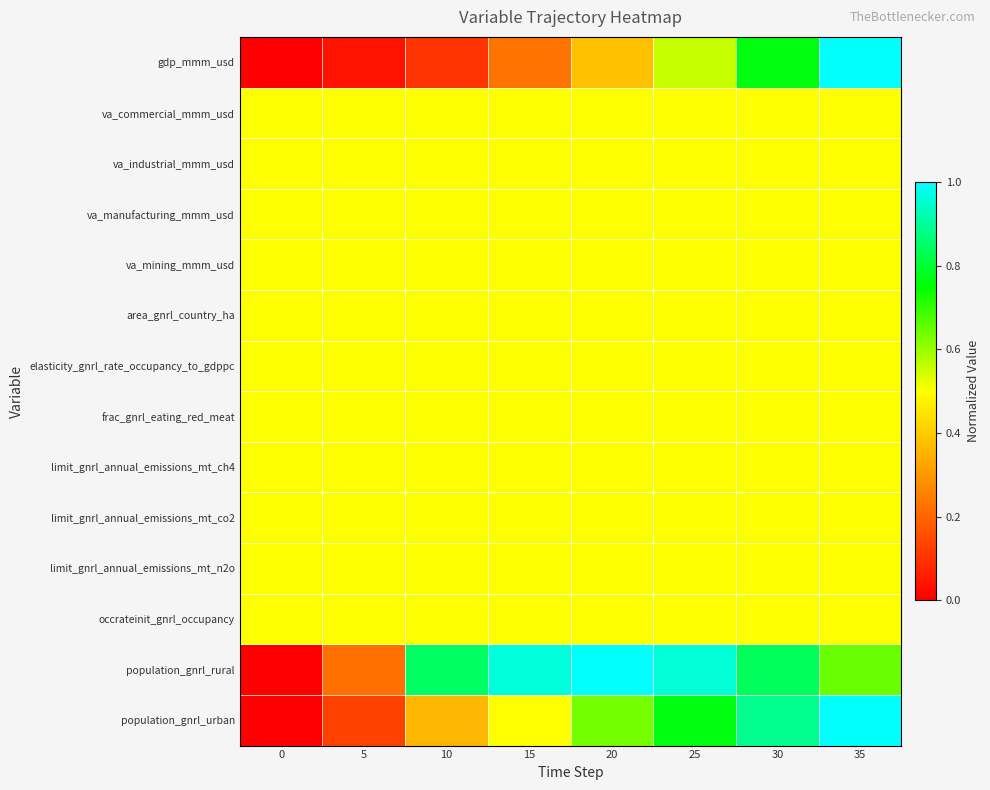

Which series has the largest total across all categories?

population_gnrl_rural